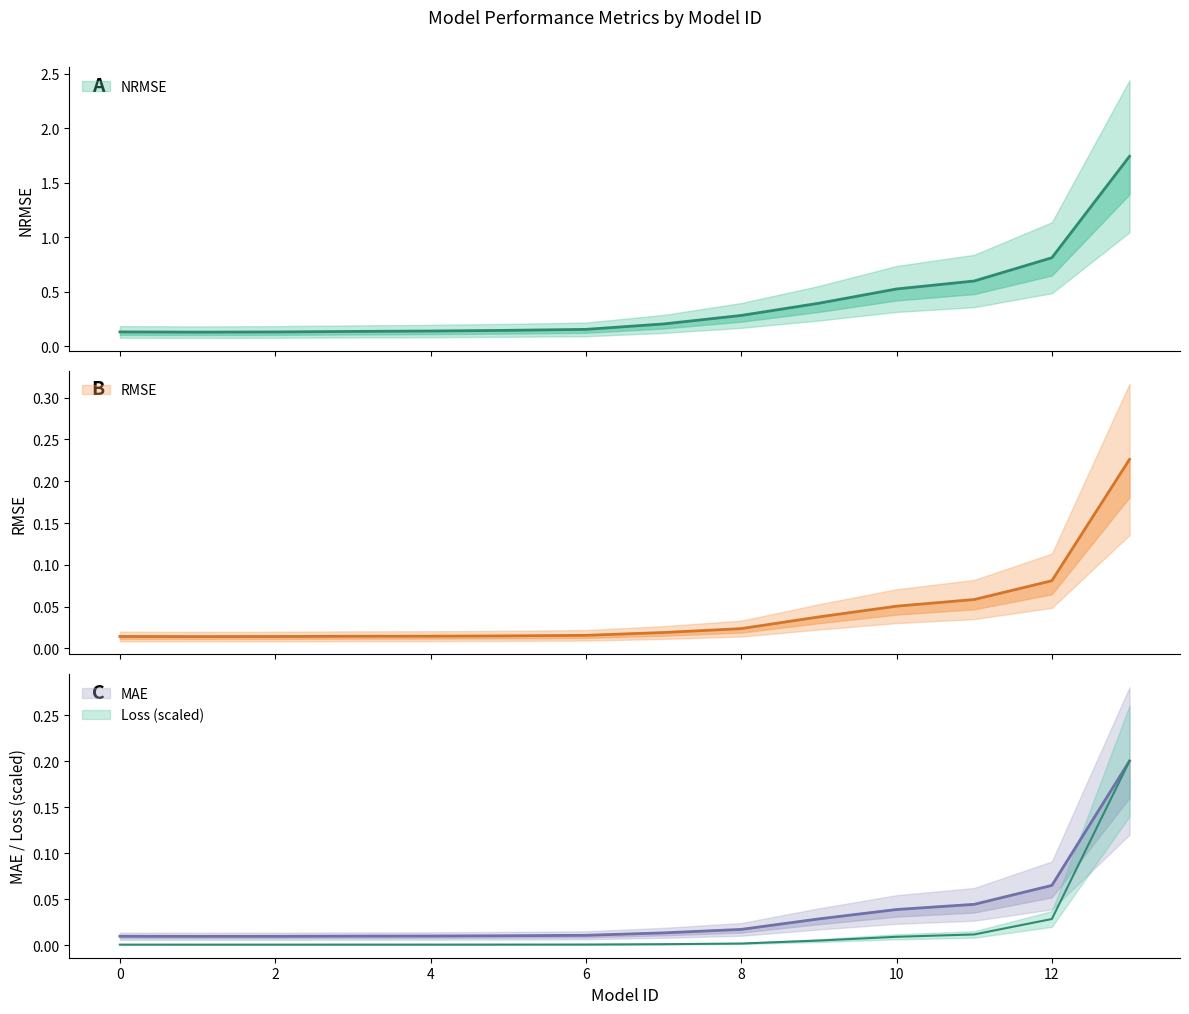

True or false: RMSE and MAE intersect in this chart.

False